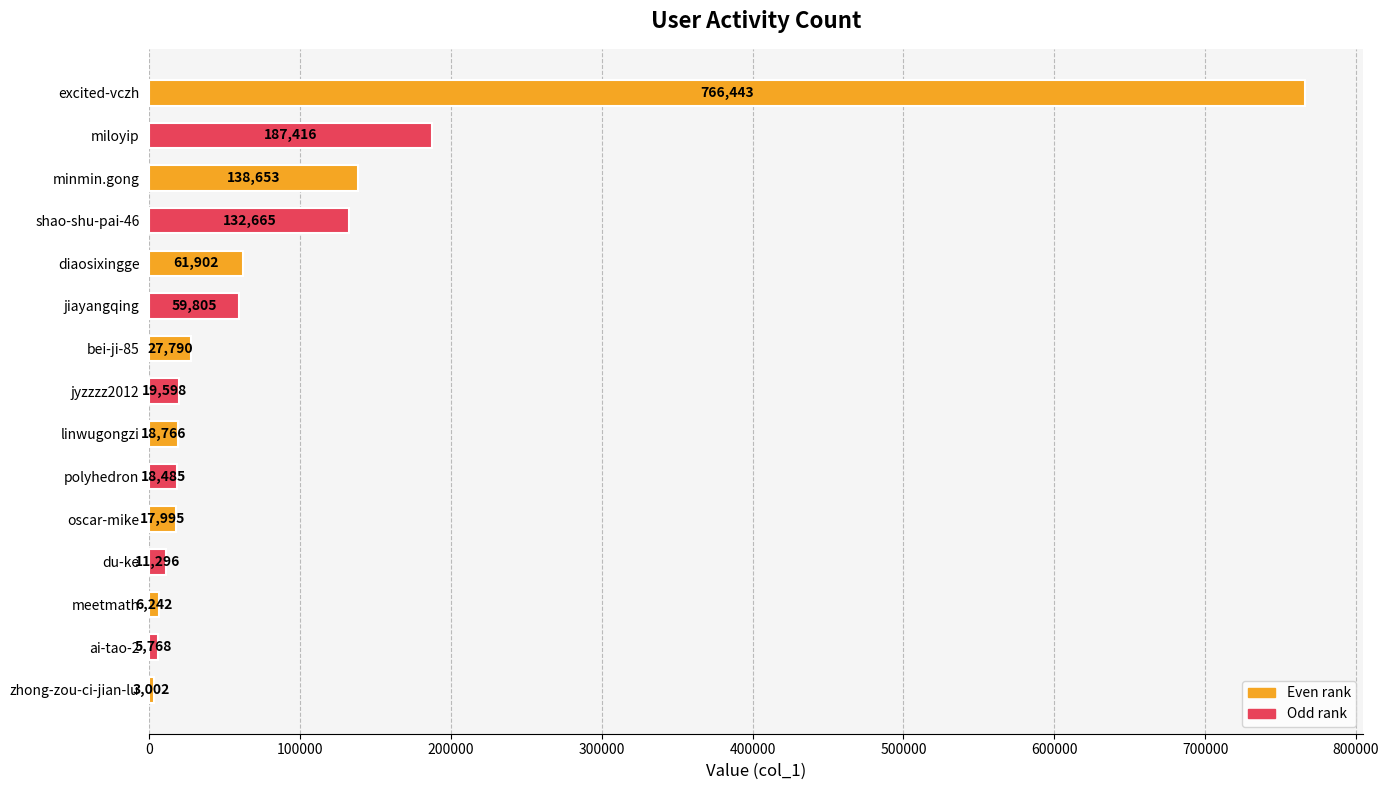

How many bars are there in total?

15